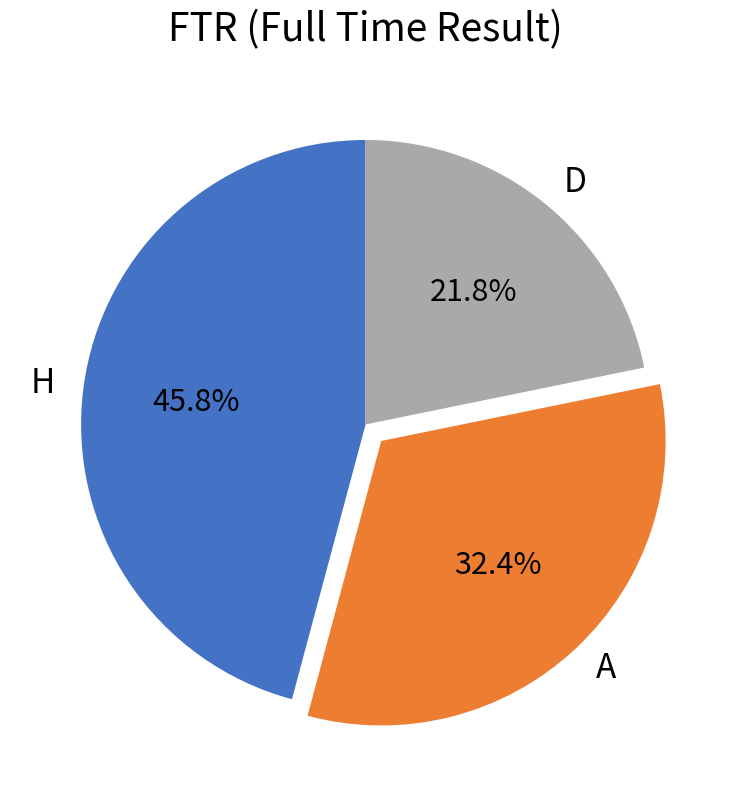

What is the total percentage of A and D?

54.2%